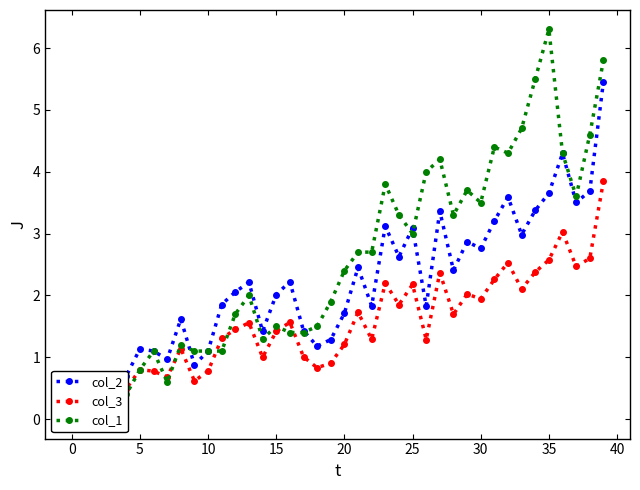

True or false: col_3 and col_2 cross at least once.

False